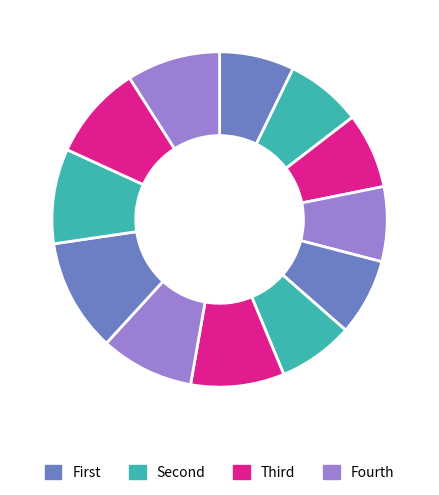

How many slices are in this pie chart?

12